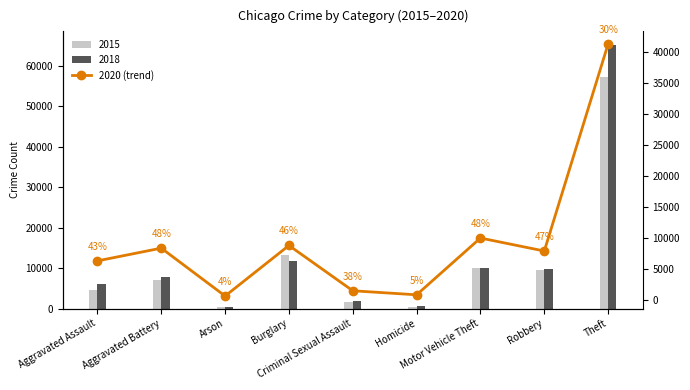

What is the label of the 9th bar from the left?

Theft